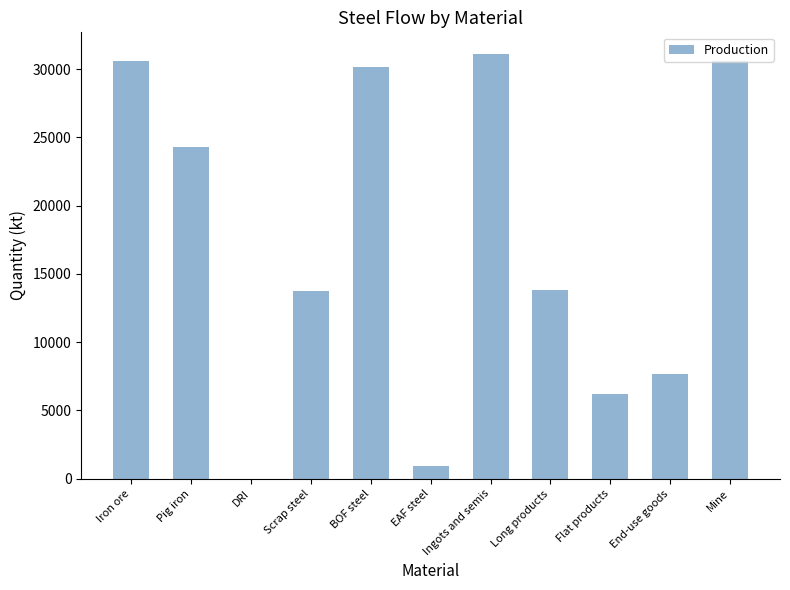

Which has a higher value, EAF steel or End-use goods?

End-use goods